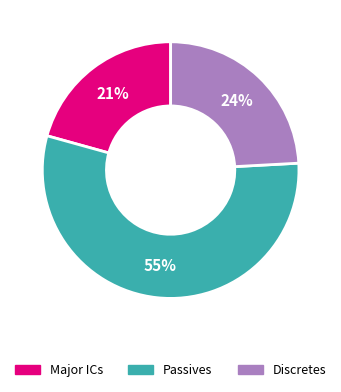

To the nearest percent, what is the difference between the largest and smallest slice percentages?

34%